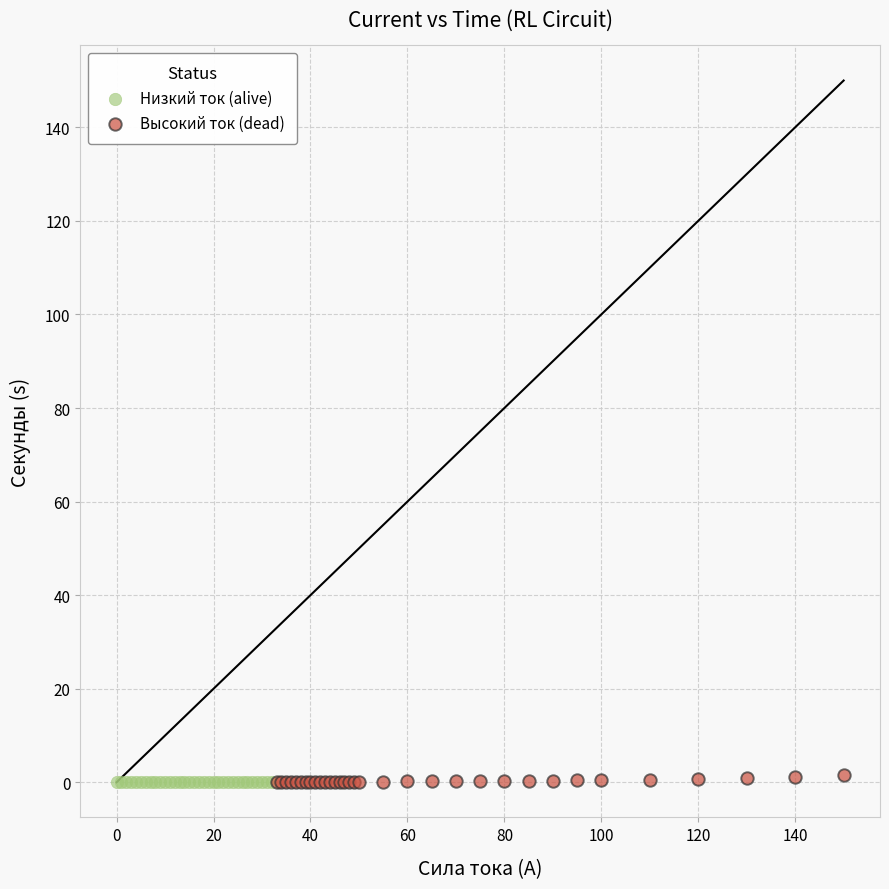

What are all the series names shown in the legend?

Низкий ток (alive), Высокий ток (dead)